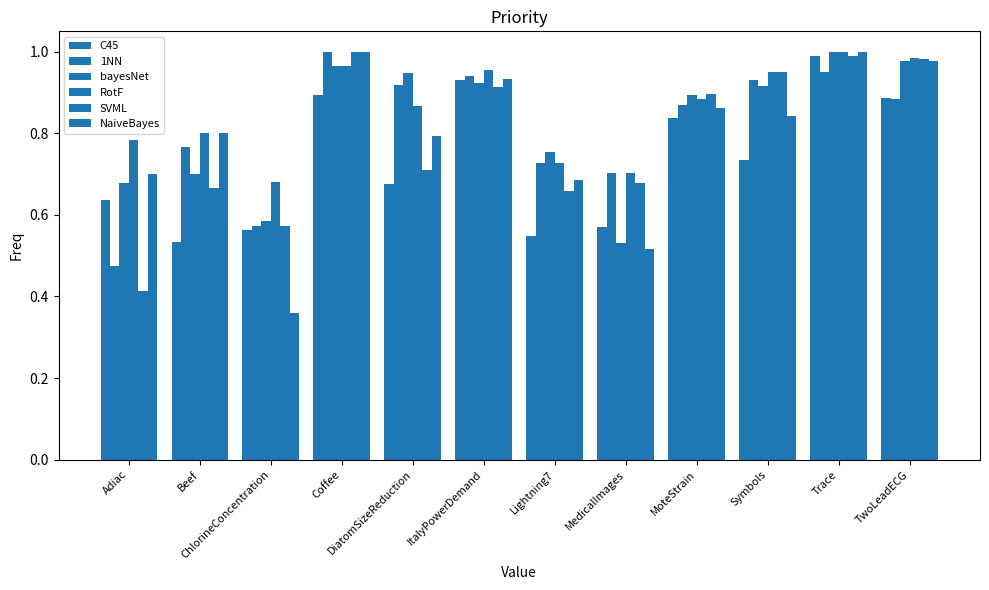

Reading right to left, what are all the values shown in this chart?

C45: 0.9	1.0	0.7	0.8	0.6	0.5	0.9	0.7	0.9	0.6	0.5	0.6
1NN: 0.9	0.9	0.9	0.9	0.7	0.7	0.9	0.9	1.0	0.6	0.8	0.5
bayesNet: 1.0	1.0	0.9	0.9	0.5	0.8	0.9	0.9	1.0	0.6	0.7	0.7
RotF: 1.0	1.0	1.0	0.9	0.7	0.7	1.0	0.9	1.0	0.7	0.8	0.8
SVML: 1.0	1.0	1.0	0.9	0.7	0.7	0.9	0.7	1.0	0.6	0.7	0.4
NaiveBayes: 1.0	1.0	0.8	0.9	0.5	0.7	0.9	0.8	1.0	0.4	0.8	0.7